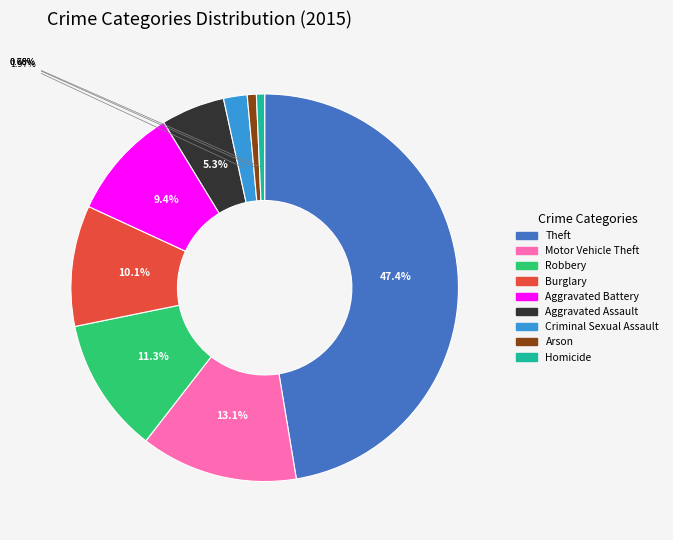

To the nearest percent, what is the average slice percentage?

11%